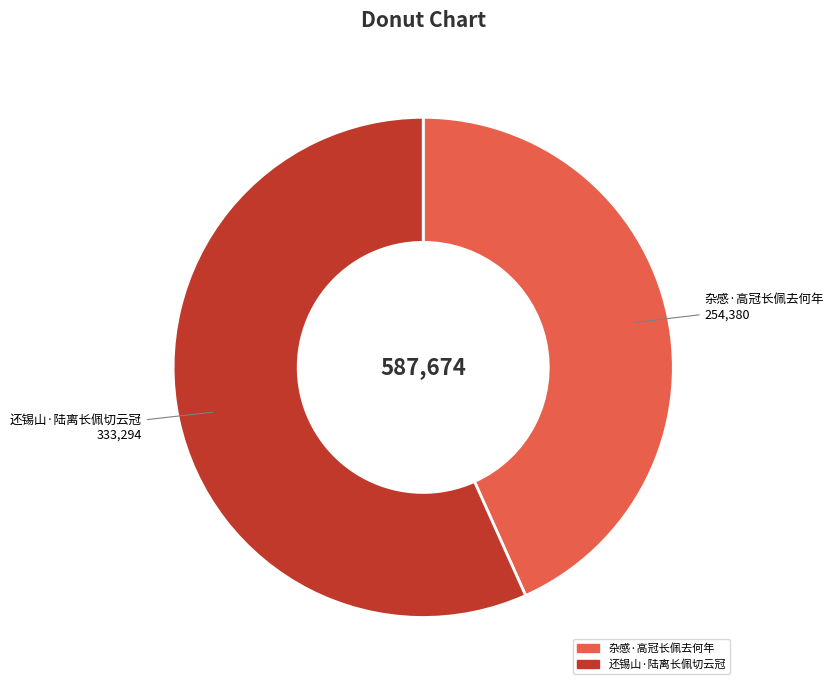

What is the largest slice in the pie chart?

还锡山·陆离长佩切云冠